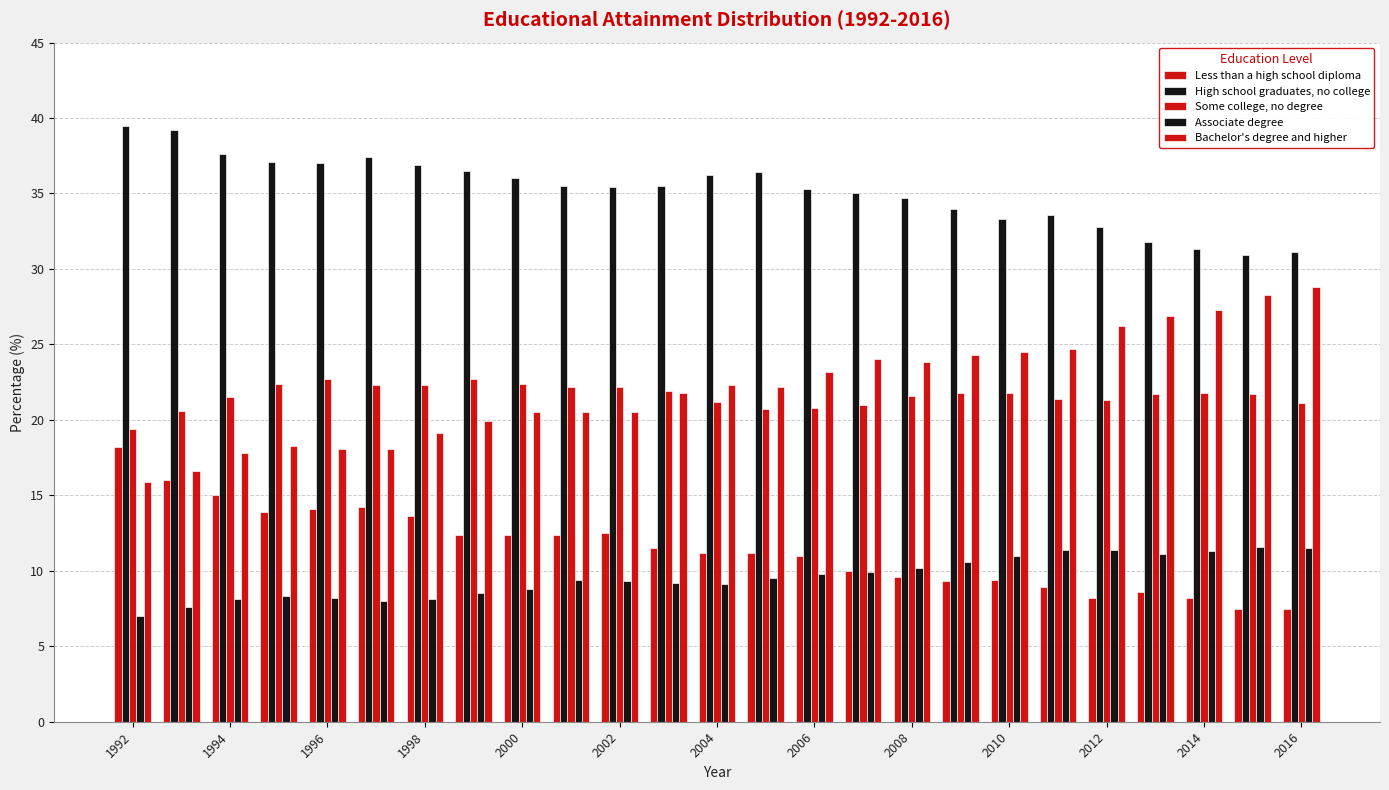

What is the difference between the second highest and minimum values in the High school graduates, no college series?

8.3